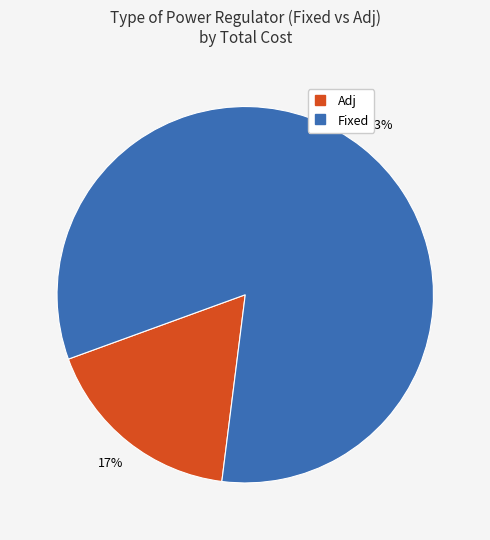

To the nearest percent, what is the average slice percentage?

50%